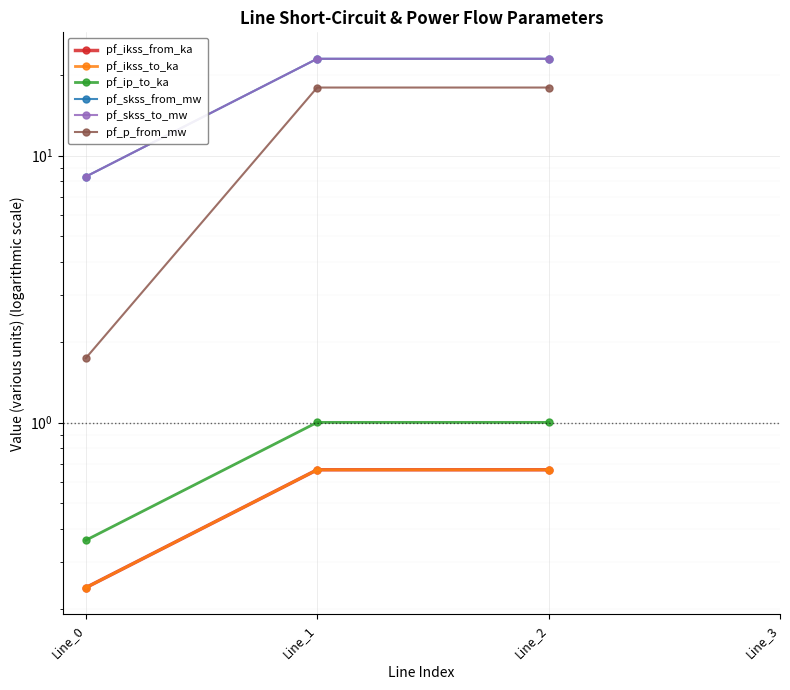

What are all the series names shown in the legend?

pf_ikss_from_ka, pf_ikss_to_ka, pf_ip_to_ka, pf_skss_from_mw, pf_skss_to_mw, pf_p_from_mw